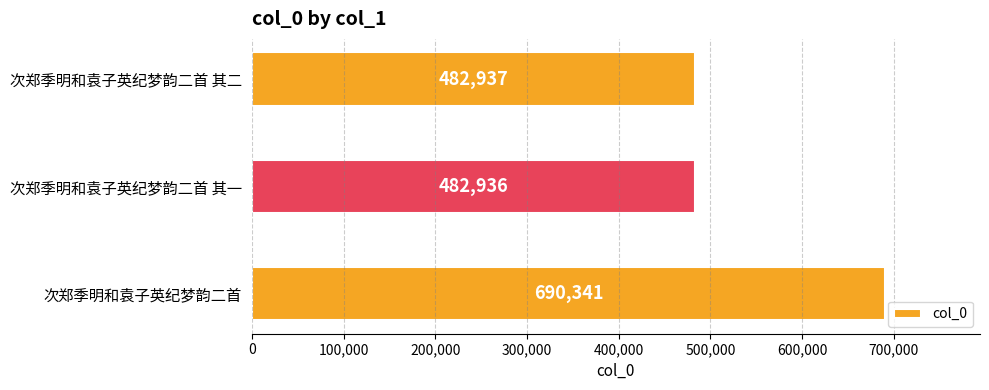

What is the ratio of the value at 次郑季明和袁子英纪梦韵二首 to the value at 次郑季明和袁子英纪梦韵二首 其一?

1.4